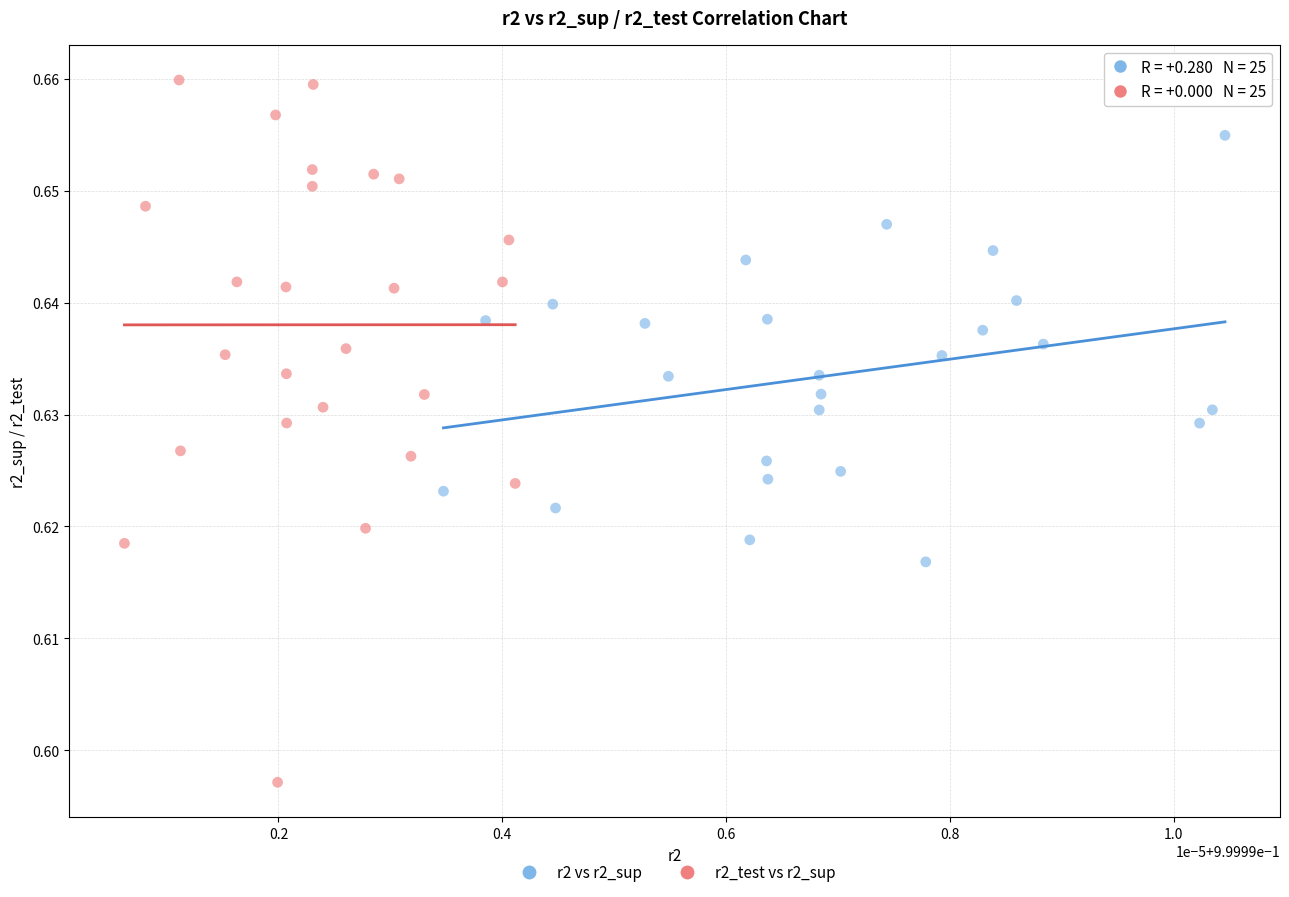

Which series reaches the minimum Y coordinate?

r2_test vs r2_sup